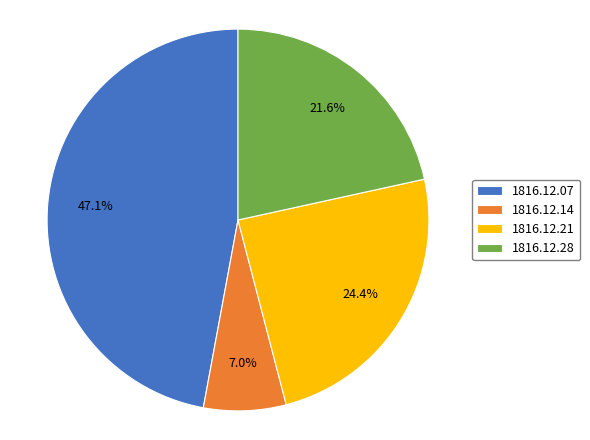

Which slice is the largest?

1816.12.07